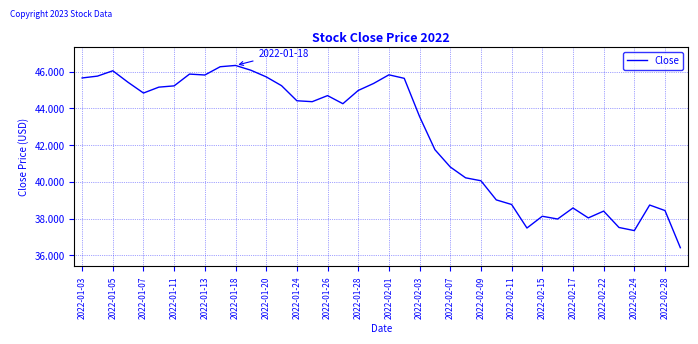

What is the smallest value displayed?

36.4